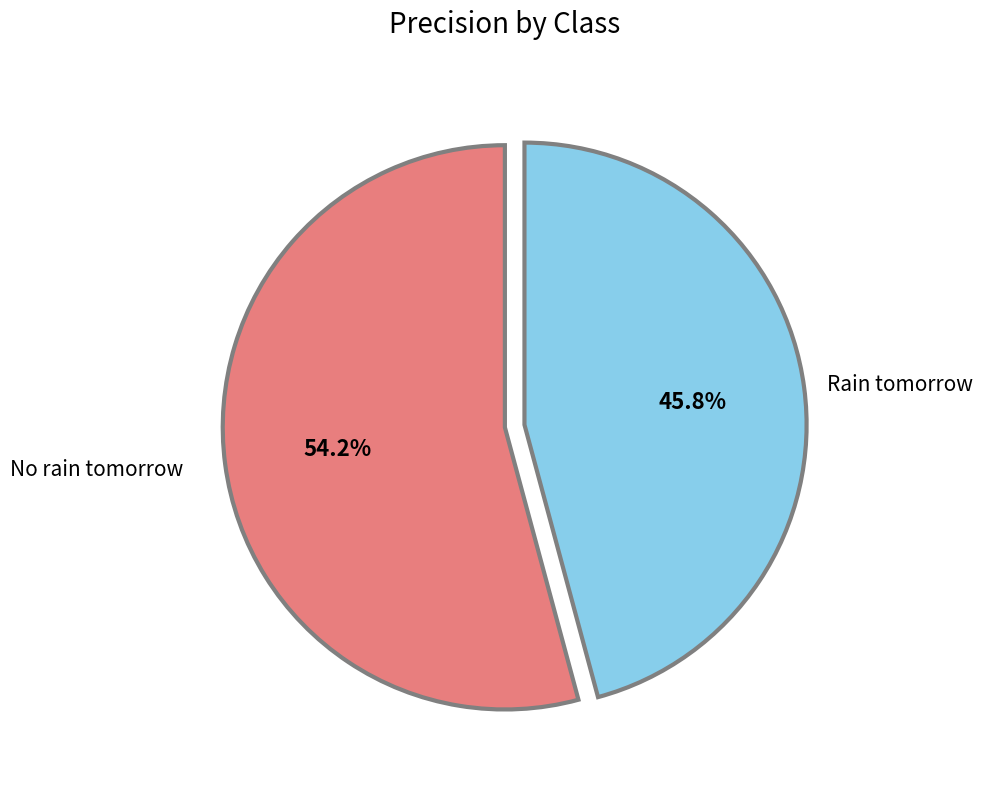

Does any single category account for the majority?

Yes